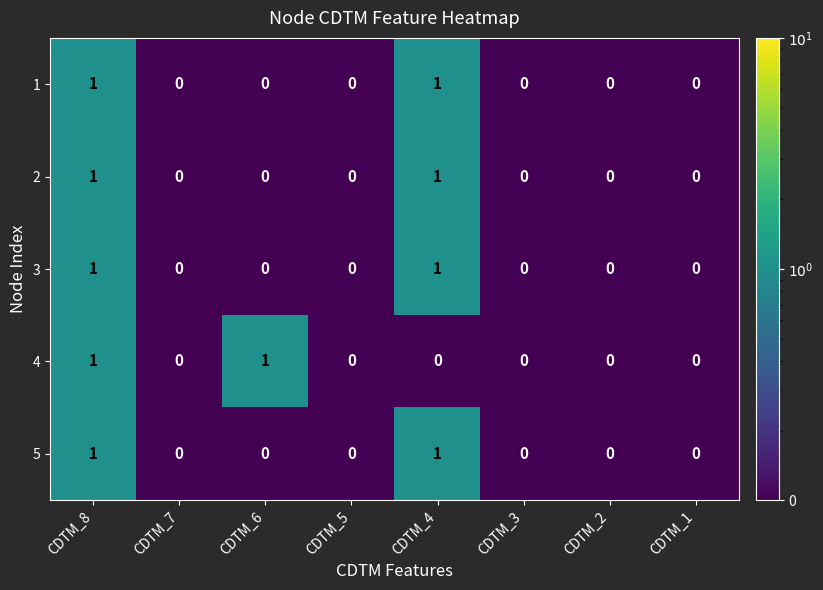

Is it true that 4 equals 0 at CDTM_7?

True